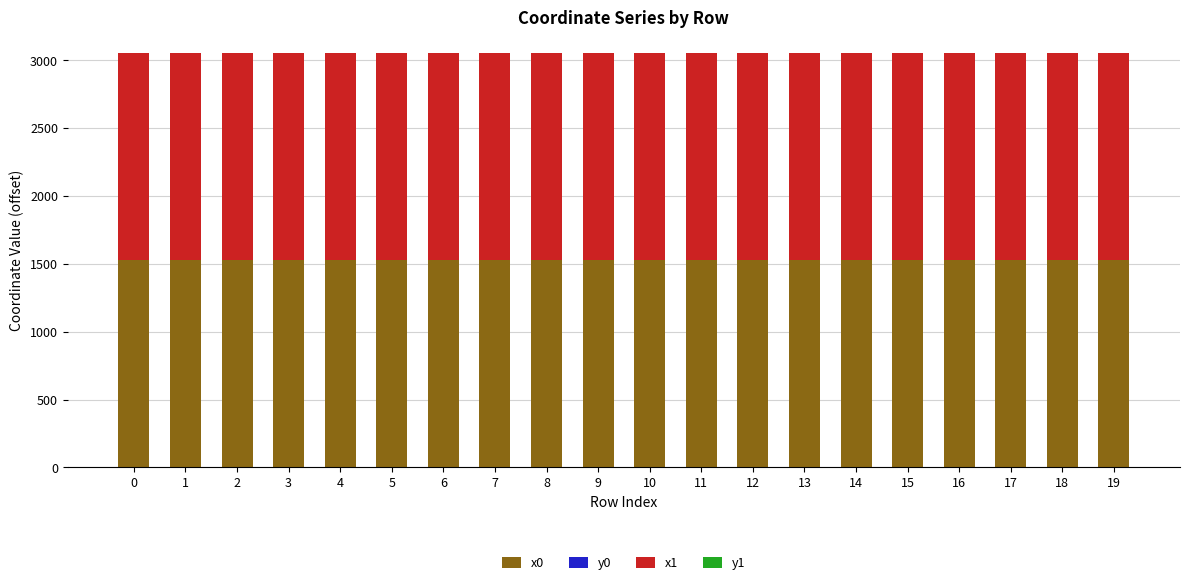

What is the total value across all series at 18?

3055.2